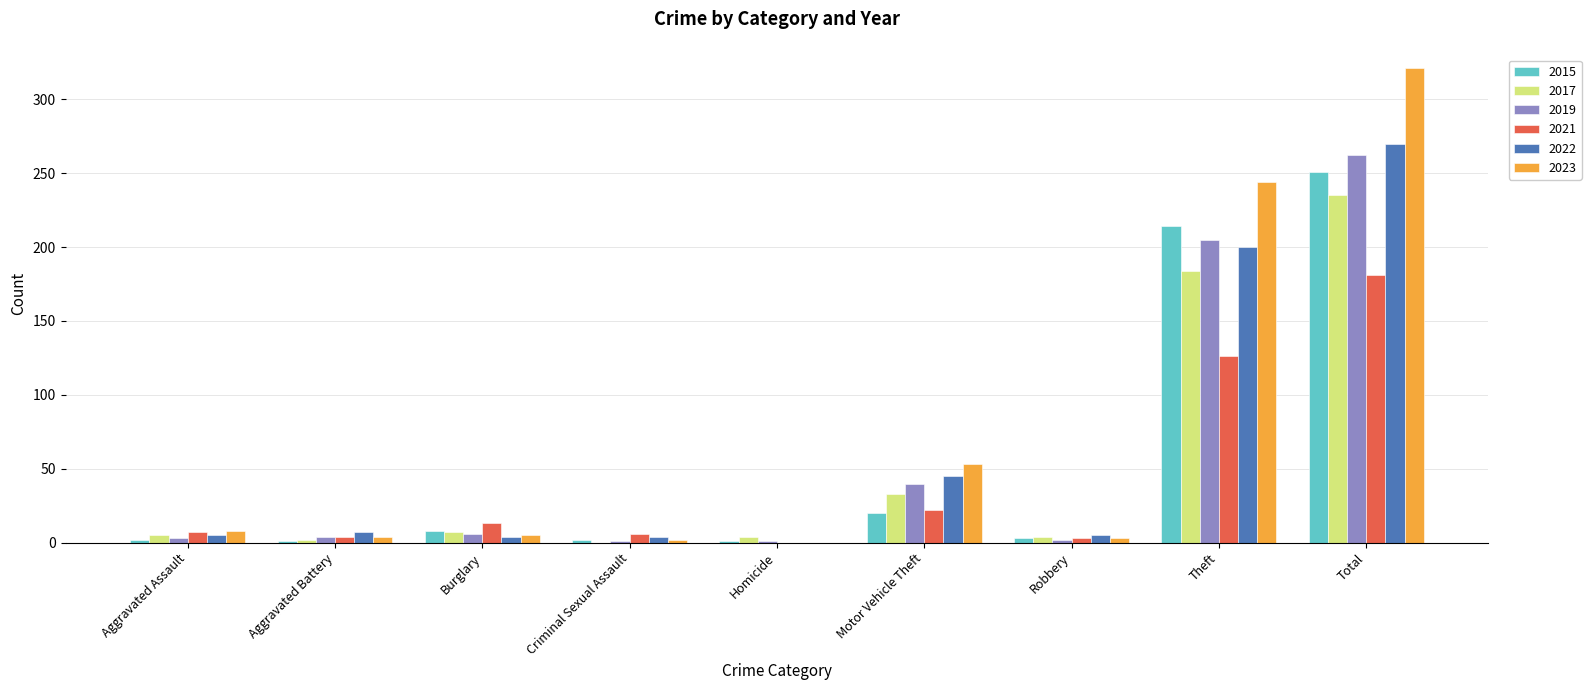

At which category does the chart reach its peak across all series?

Total